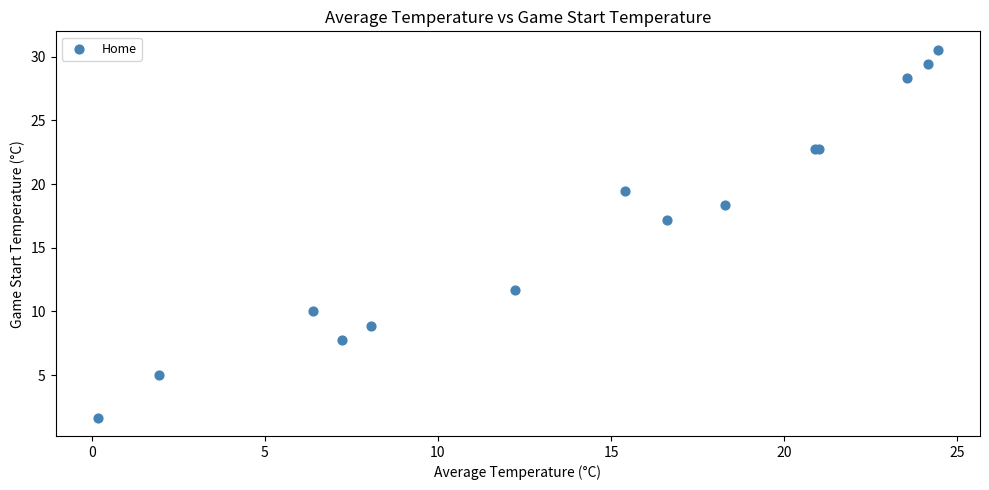

What Y value in the scatter plot is closest to 16?

17.2